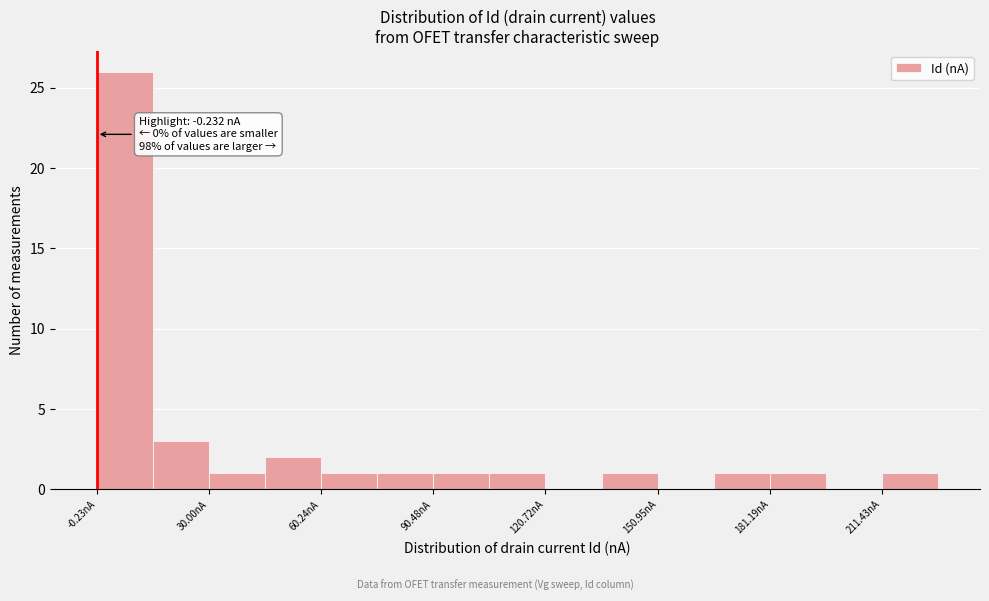

Read against the x-axis, roughly where is the centre of the tallest bar?

5